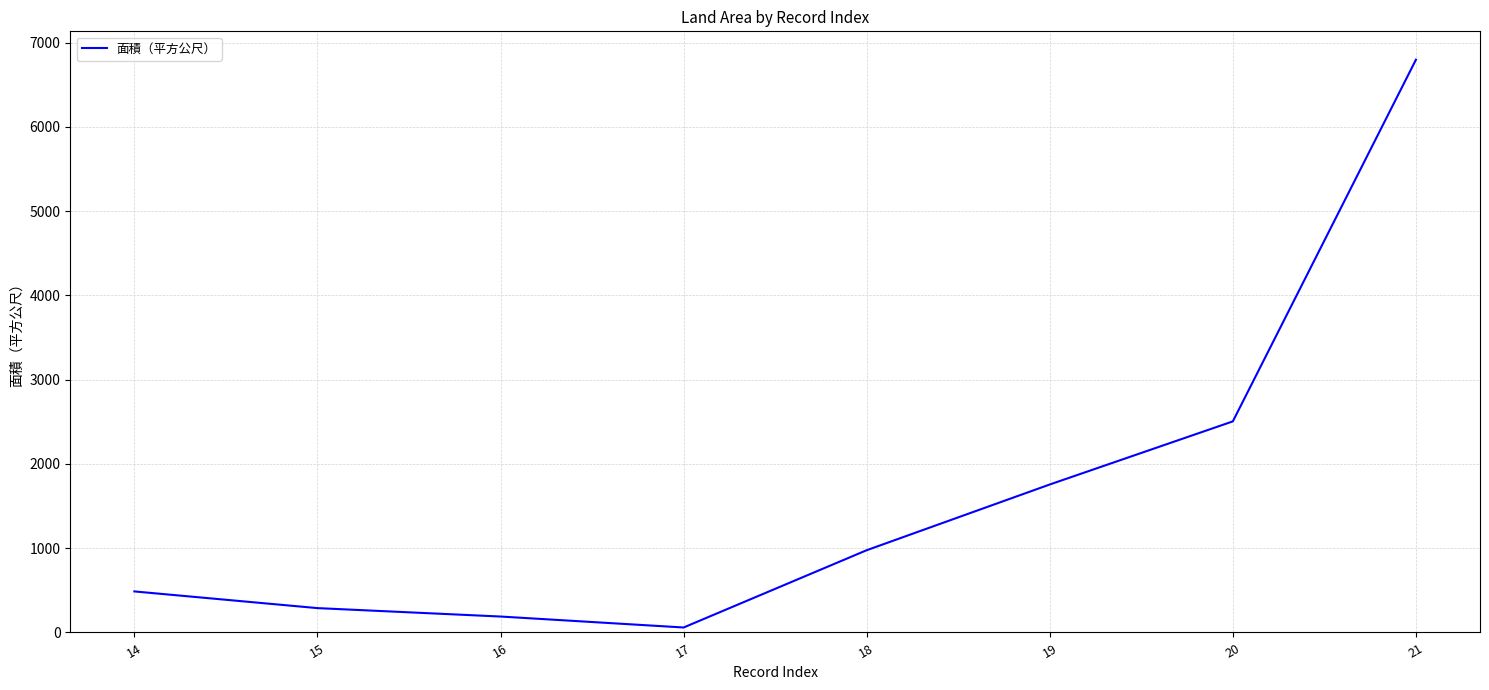

What is the sum of all values?

13058